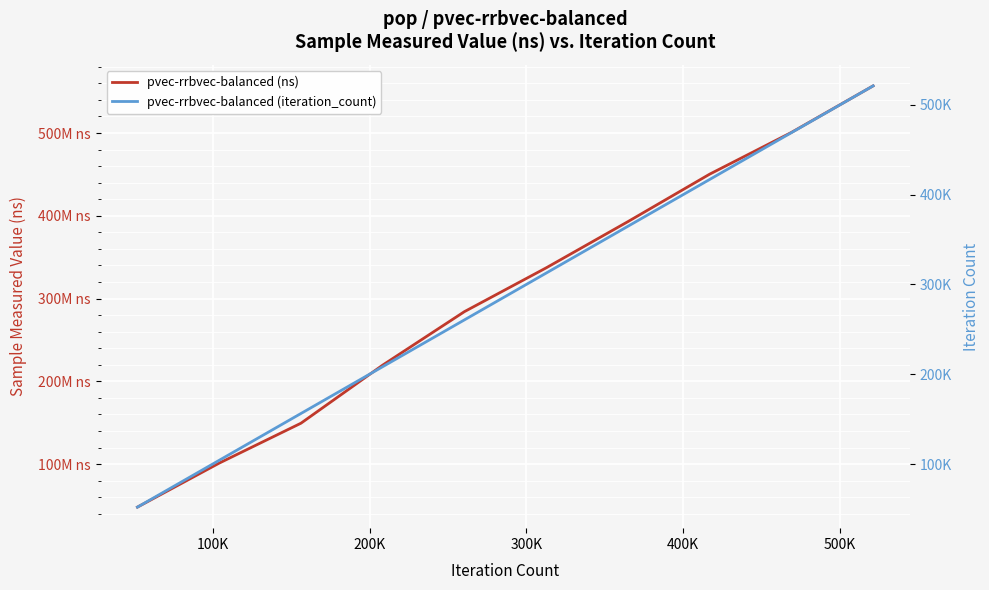

Which series changed the most between 200K and 300K?

pvec-rrbvec-balanced (ns)